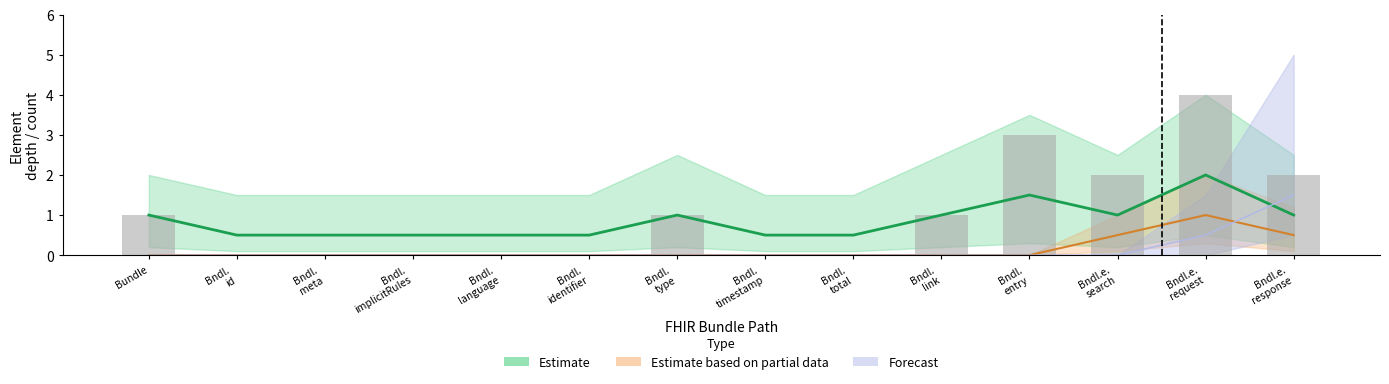

At how many categories does at least one series exceed 1?

3